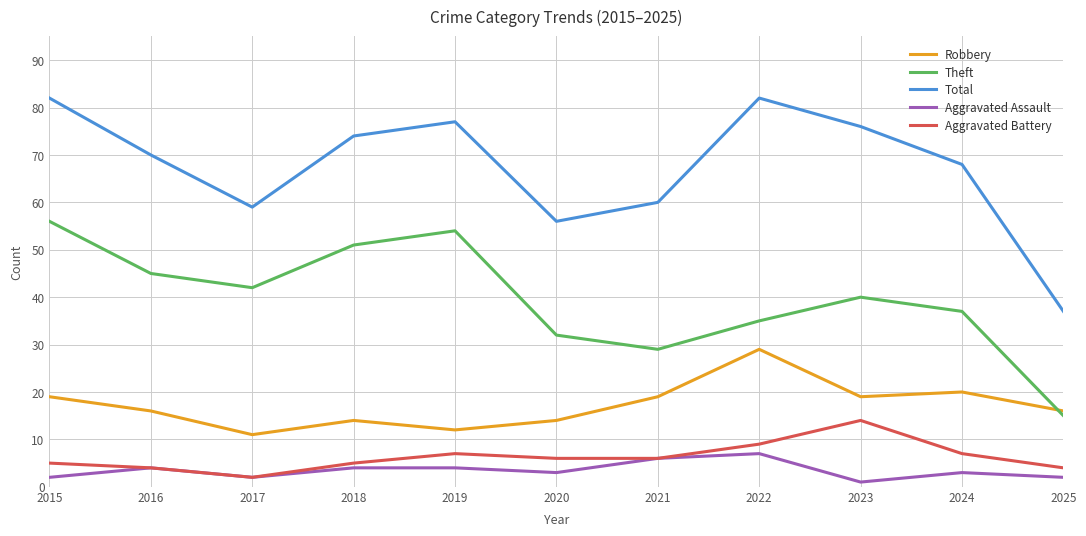

Where is the first local minimum for Theft?

2017